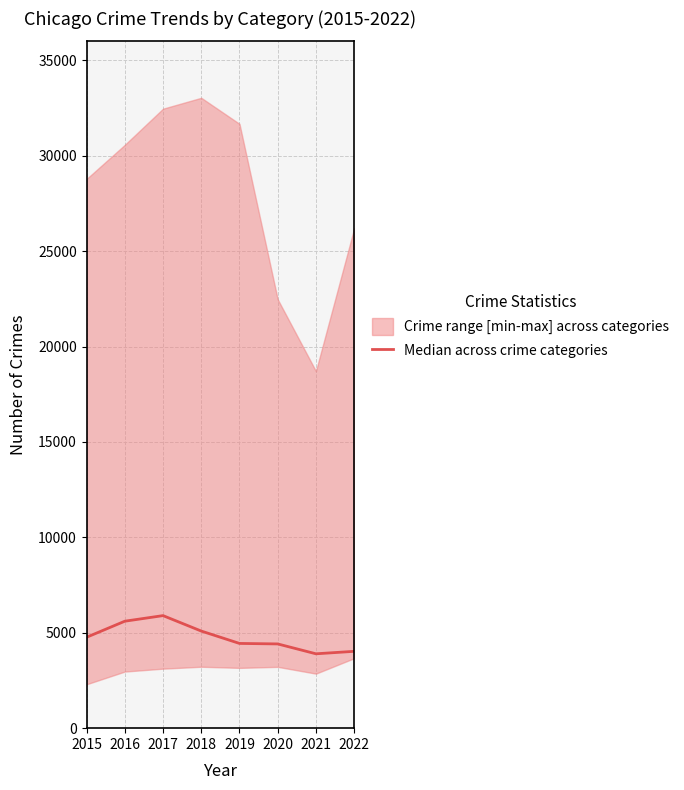

Where is the first local minimum?

2021